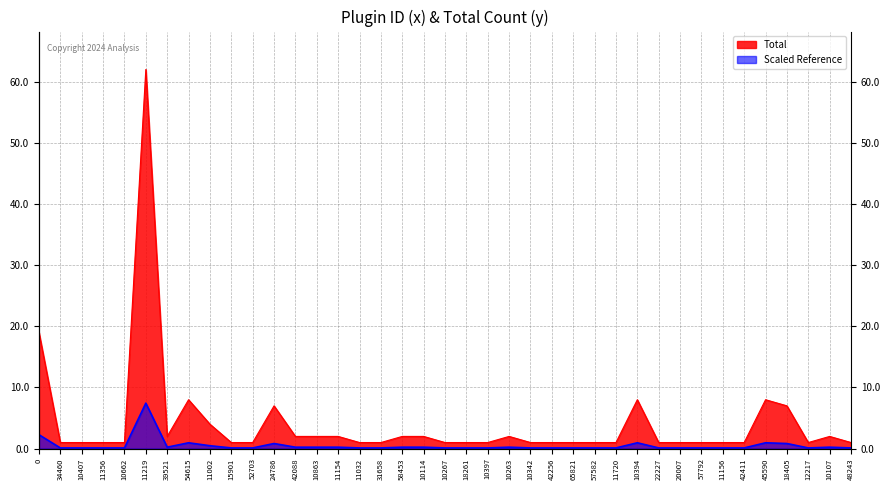

Where is the first local minimum?

39521